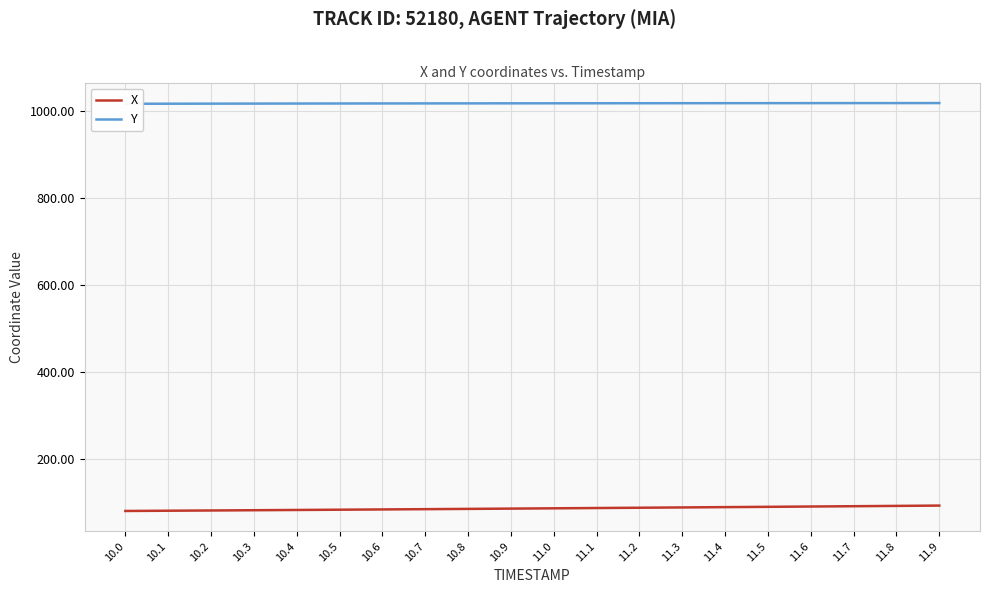

Rank the series by their average value, from highest to lowest.

Y, X